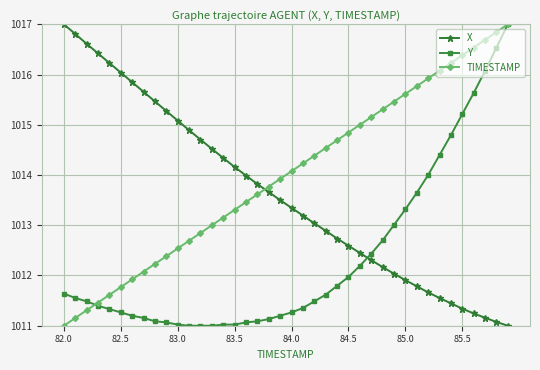

Rank the series by their average value, from highest to lowest.

TIMESTAMP, X, Y